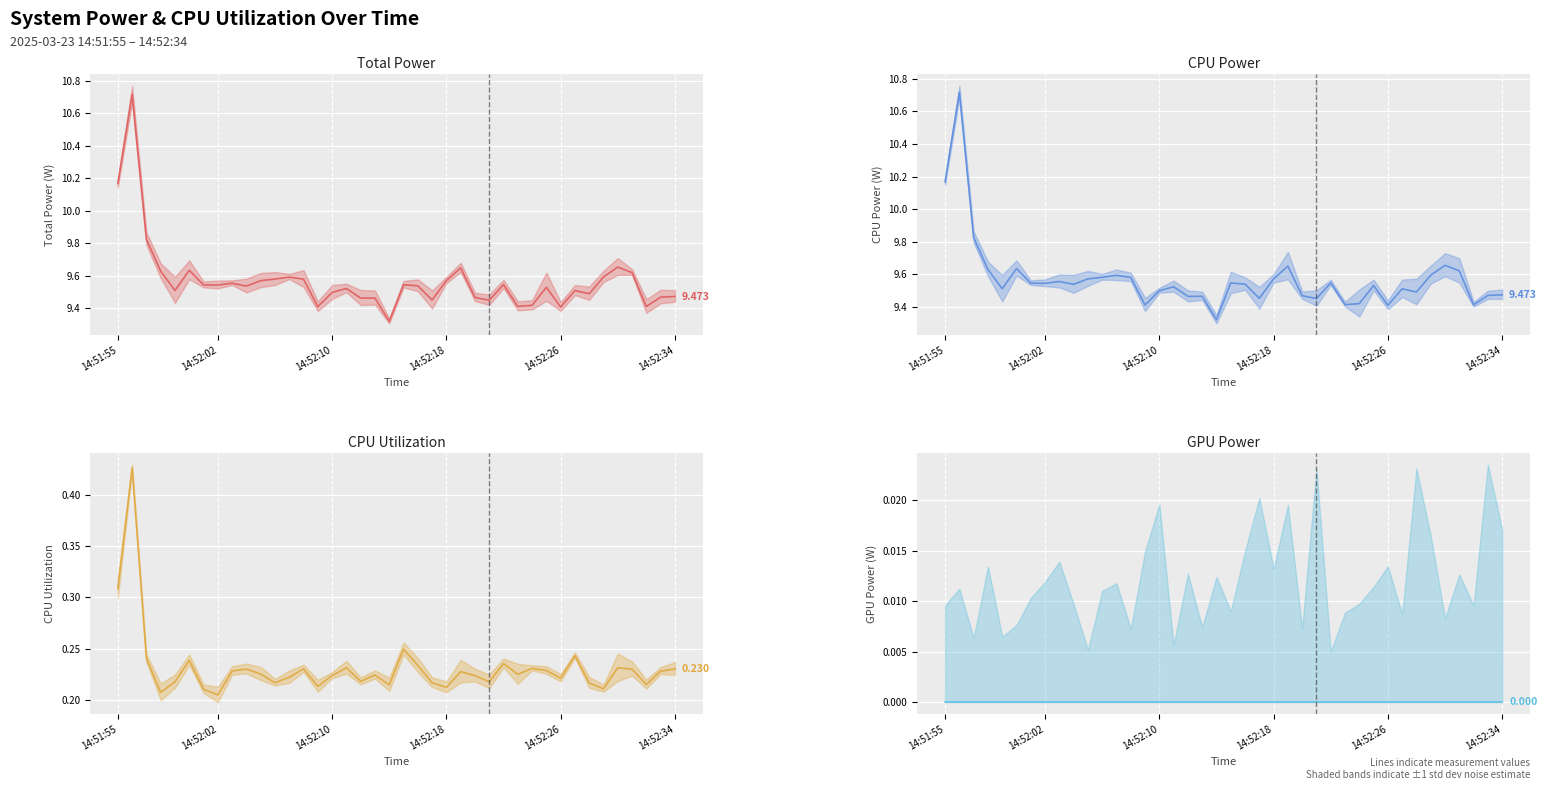

The Total Power (line) series shows 9.5 at 14:52:34. True or false?

True